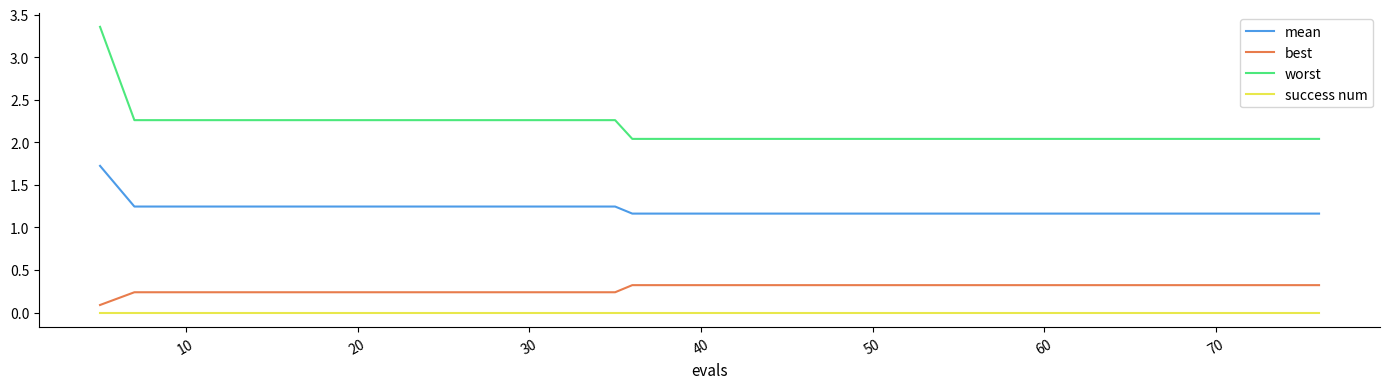

Does the chart display data point markers on the line(s)?

No